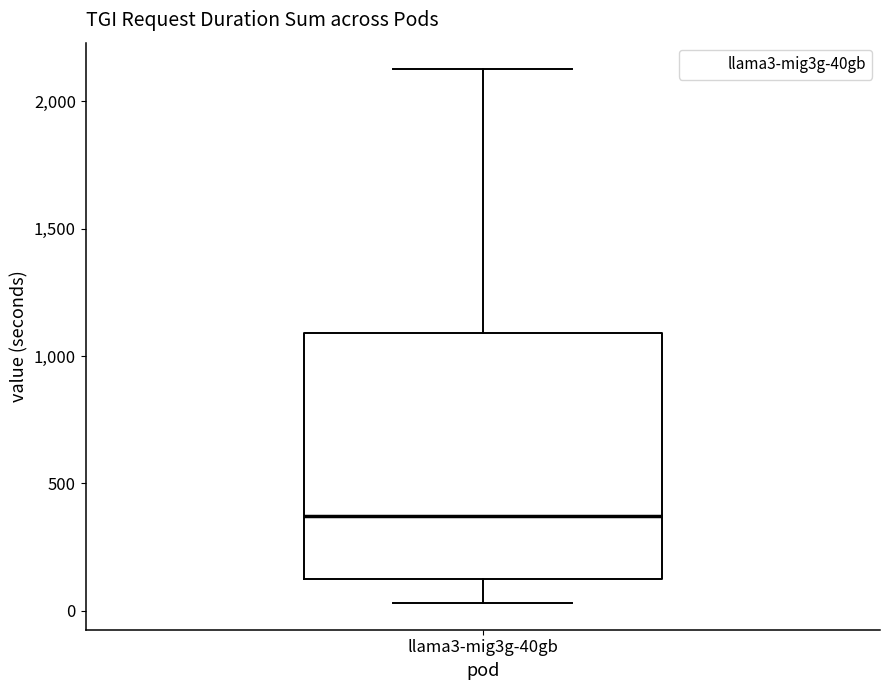

Where does the upper whisker of the box for llama3-mig3g-40gb end on the y-axis? The values are not printed on the chart, so give them approximately, as read against the axis.

2150